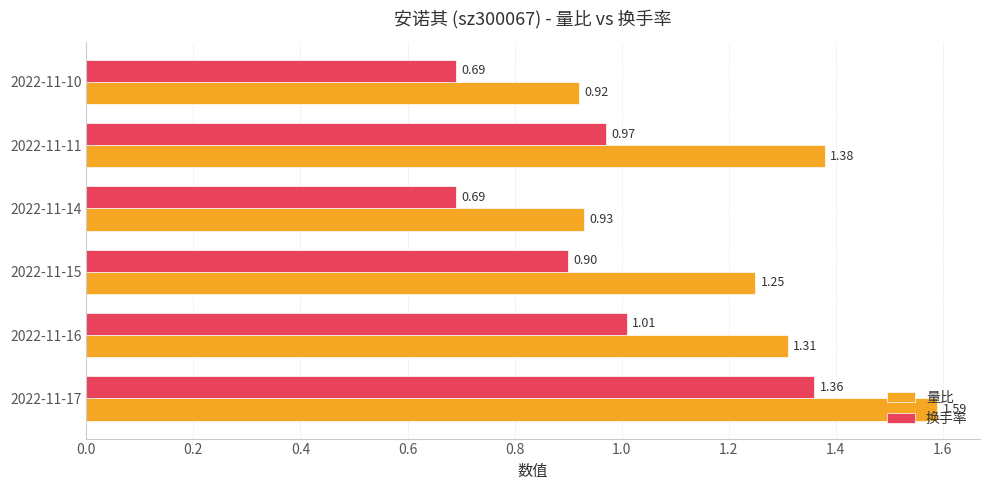

At which label is 换手率 closest to 1?

2022-11-16